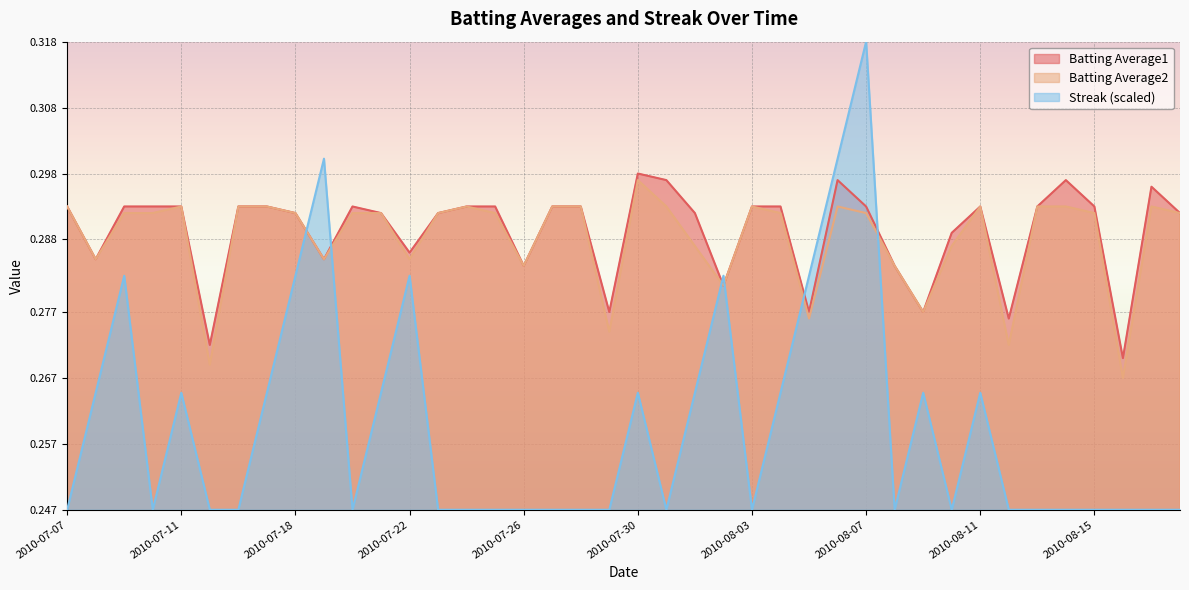

At 2010-08-12, list the series in order from smallest to largest.

Streak, Batting Average2, Batting Average1